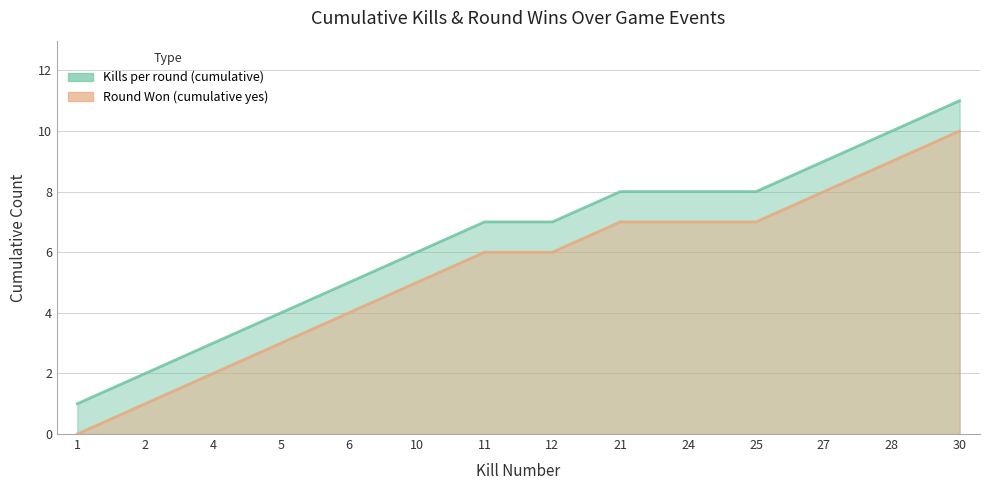

The Kills per round (cumulative) series shows 6 at 5. True or false?

False